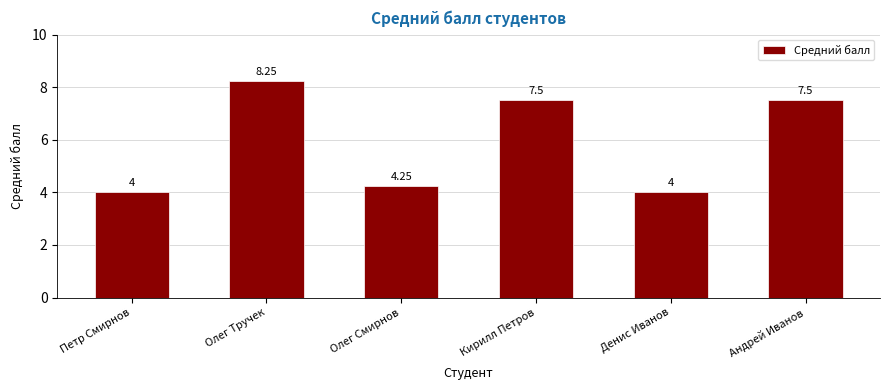

What is the label of the 3rd bar from the right?

Кирилл Петров